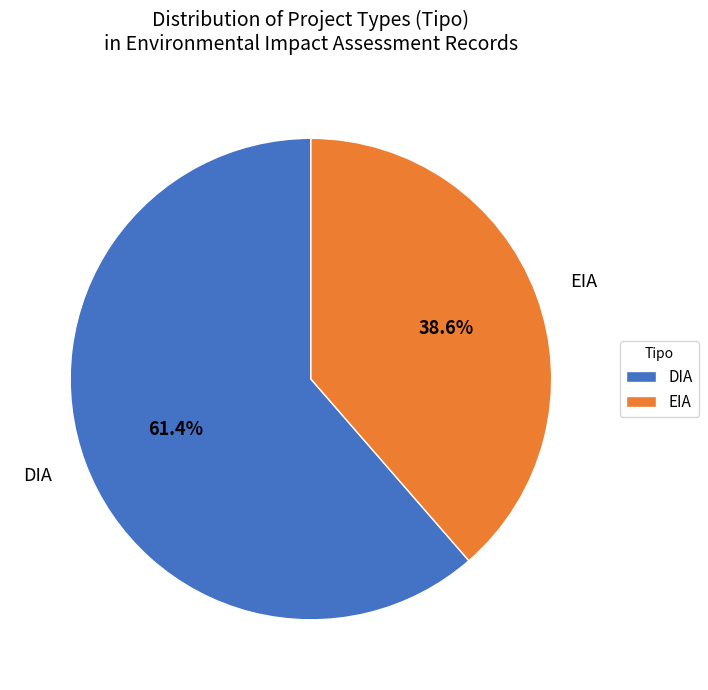

What portion of the pie excludes EIA?

61.4%